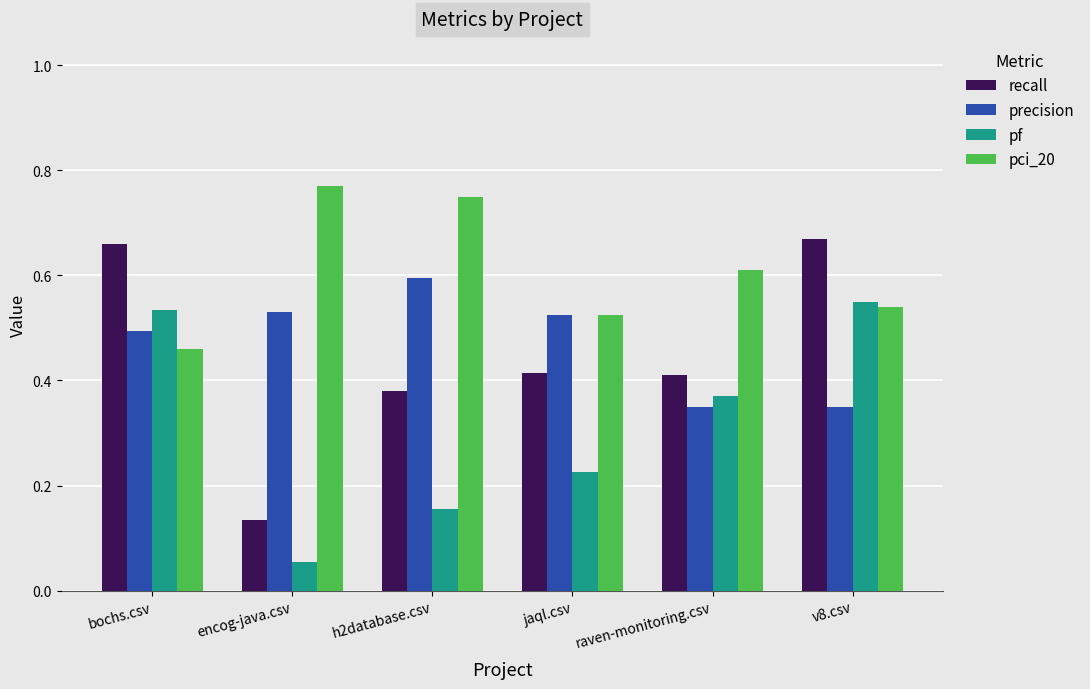

What is the label of the 6th bar from the left?

v8.csv